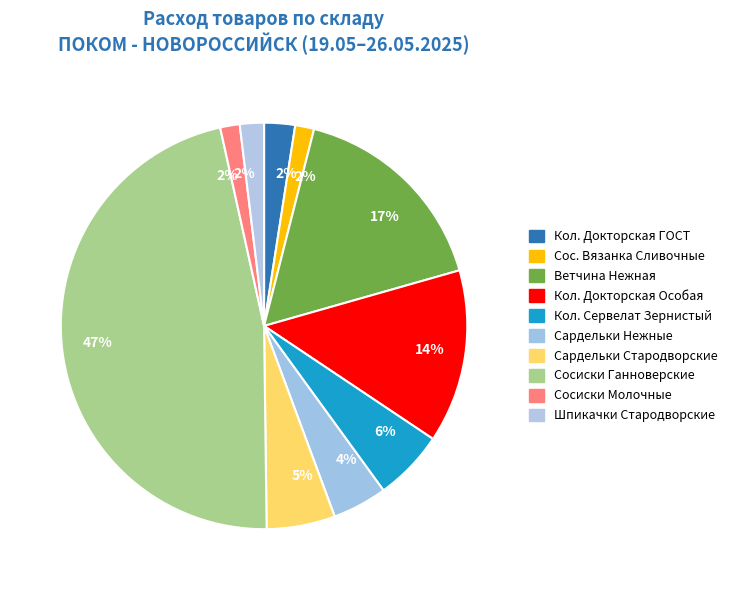

How many segments does this pie chart have?

10